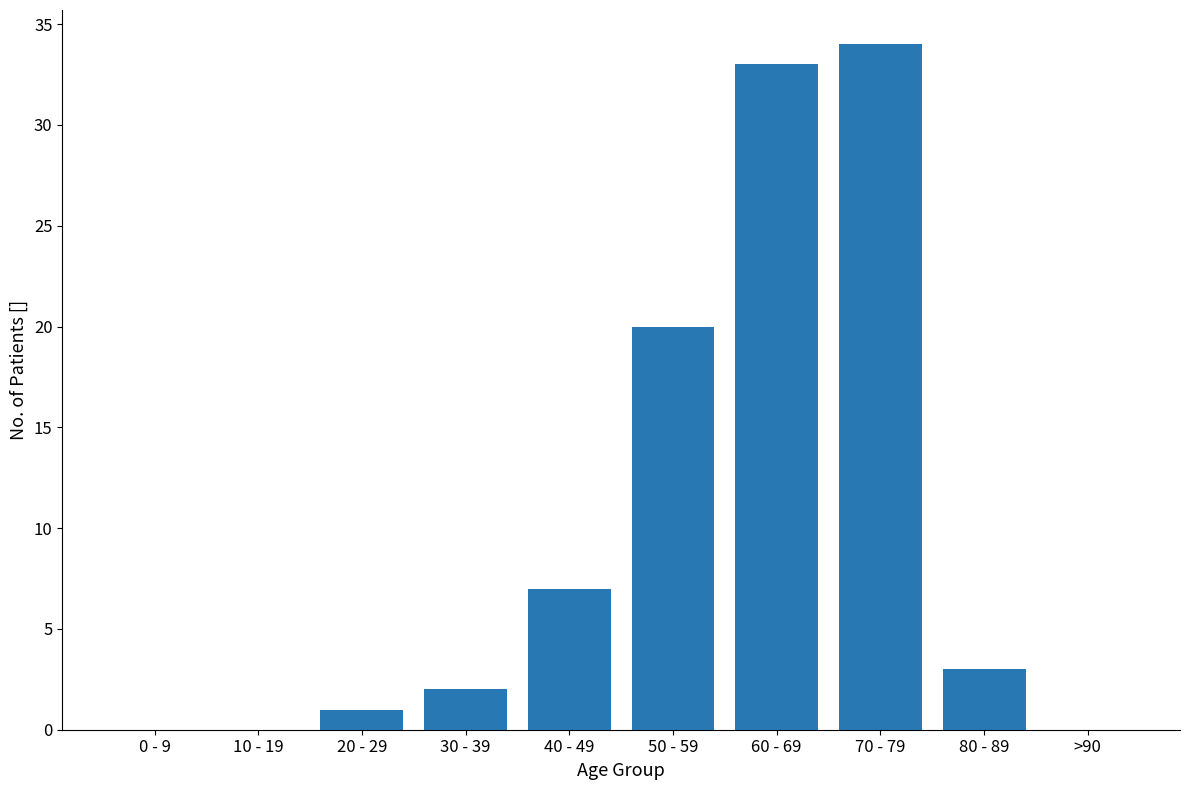

What is the sum of all values?

100